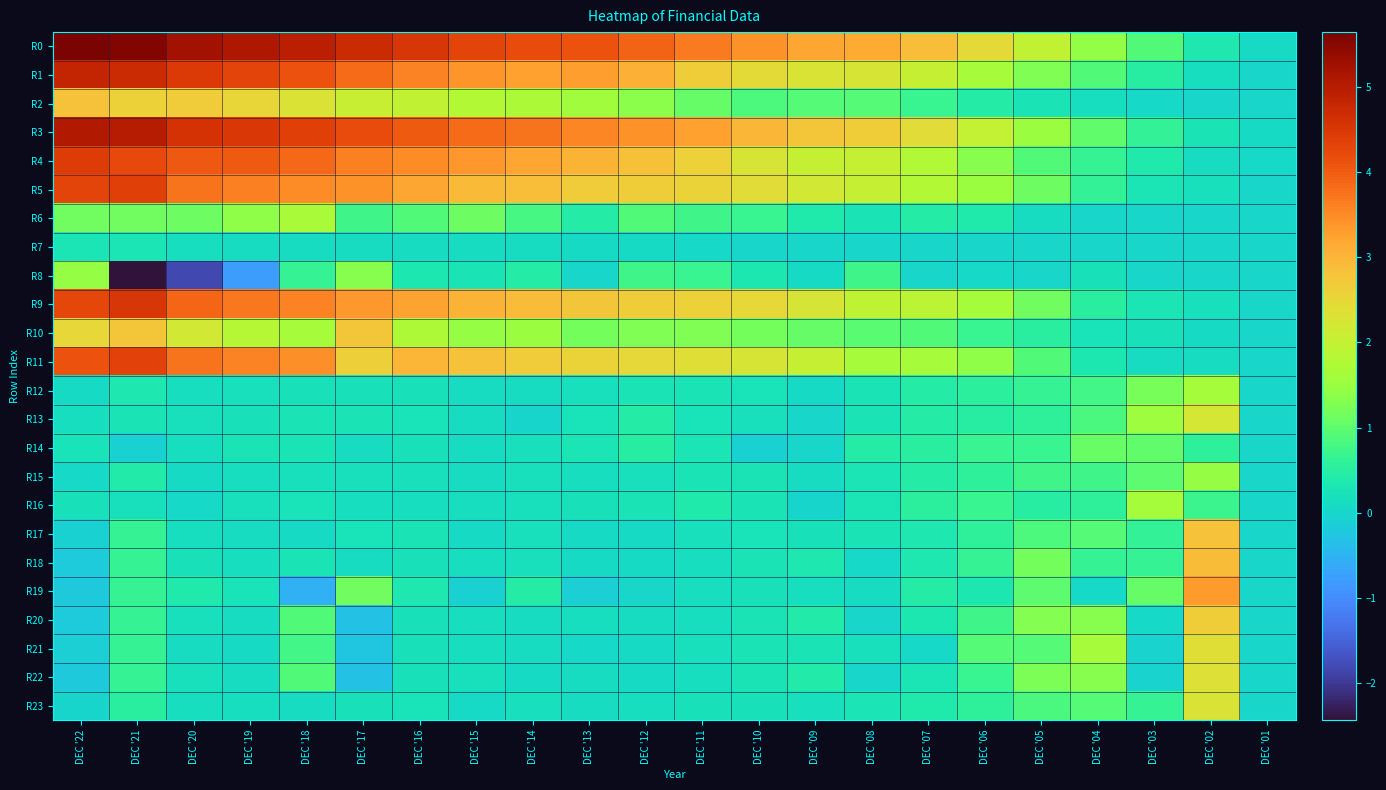

List the series in order of their peak value, highest first.

R0, R3, R1, R9, R4, R5, R11, R19, R18, R17, R2, R10, R20, R21, R22, R23, R13, R6, R12, R16, R8, R15, R14, R7